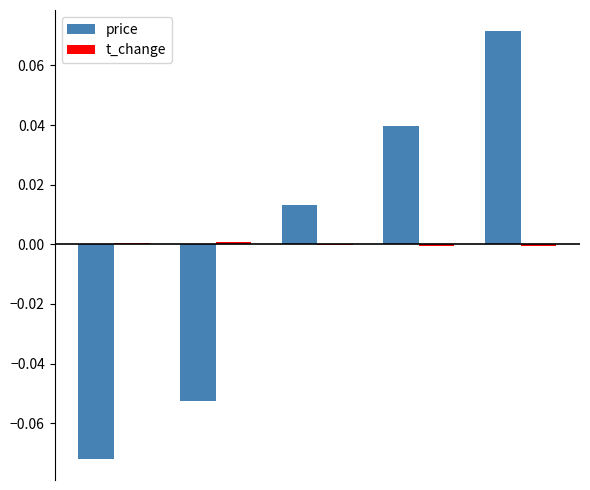

Reading left to right, what are all the values shown in this chart?

price: -0.1	-0.1	0.0	0.0	0.1
t_change: 0.0	0.0	-0.0	-0.0	-0.0